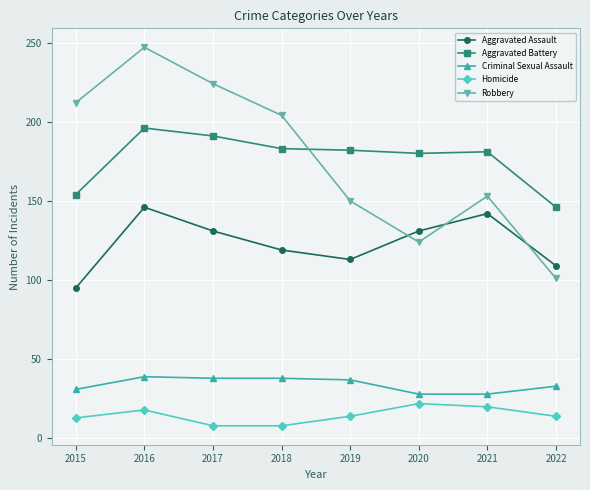

What is the value of the Aggravated Battery point at the 3rd from the left?

191